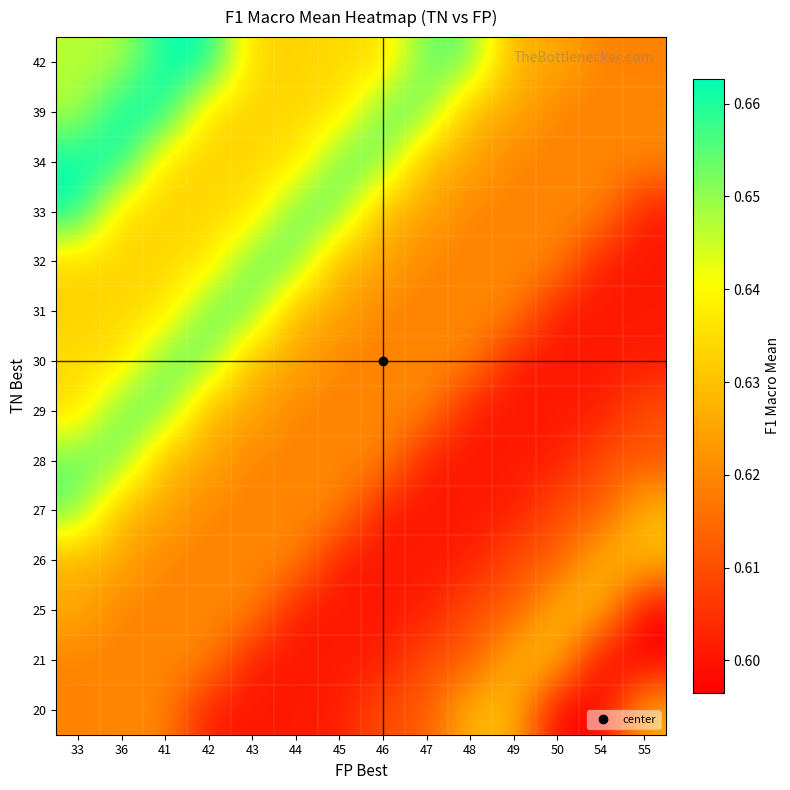

What is the total value across all series at 50?

8.6